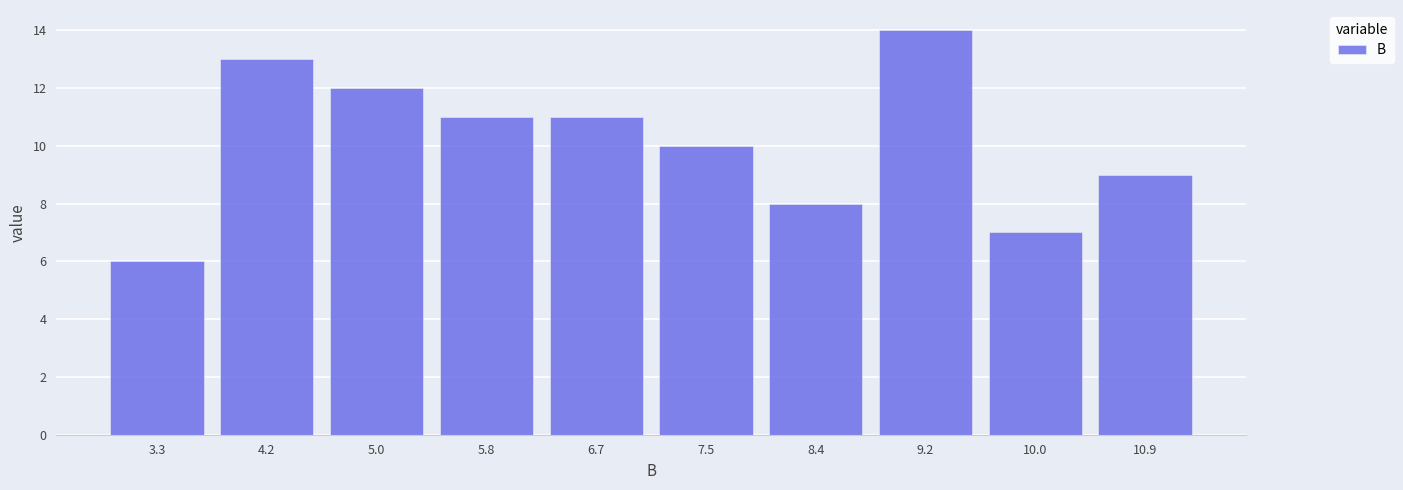

Reading left to right, list every bar in this chart as the range it spans on the x-axis followed by its height. Neither the bar edges nor the heights are printed on the chart, so give them approximately, as read against the axes.

2.9 to 3.7: 6
3.7 to 4.6: 13
4.6 to 5.4: 12
5.4 to 6.3: 11
6.3 to 7.1: 11
7.1 to 7.9: 10
7.9 to 8.8: 8
8.8 to 9.6: 14
9.6 to 10.5: 7
10.5 to 11.3: 9